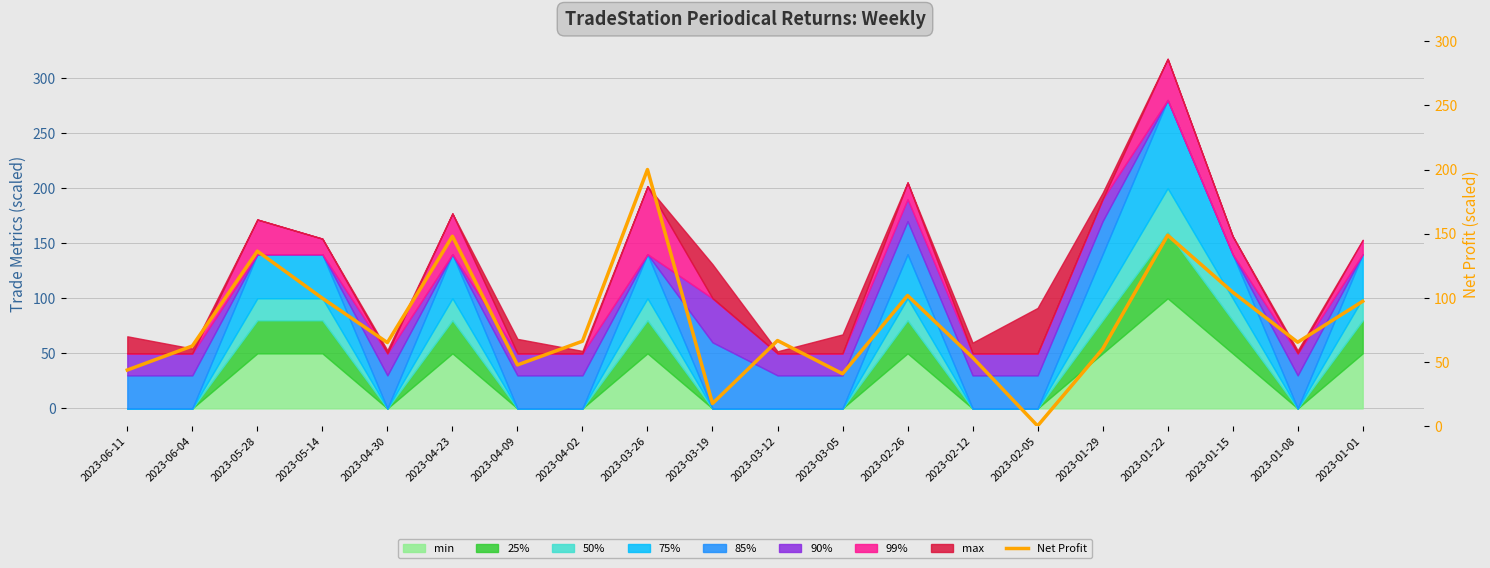

Which has a higher value, 2023-04-09 or 2023-02-05?

2023-04-09